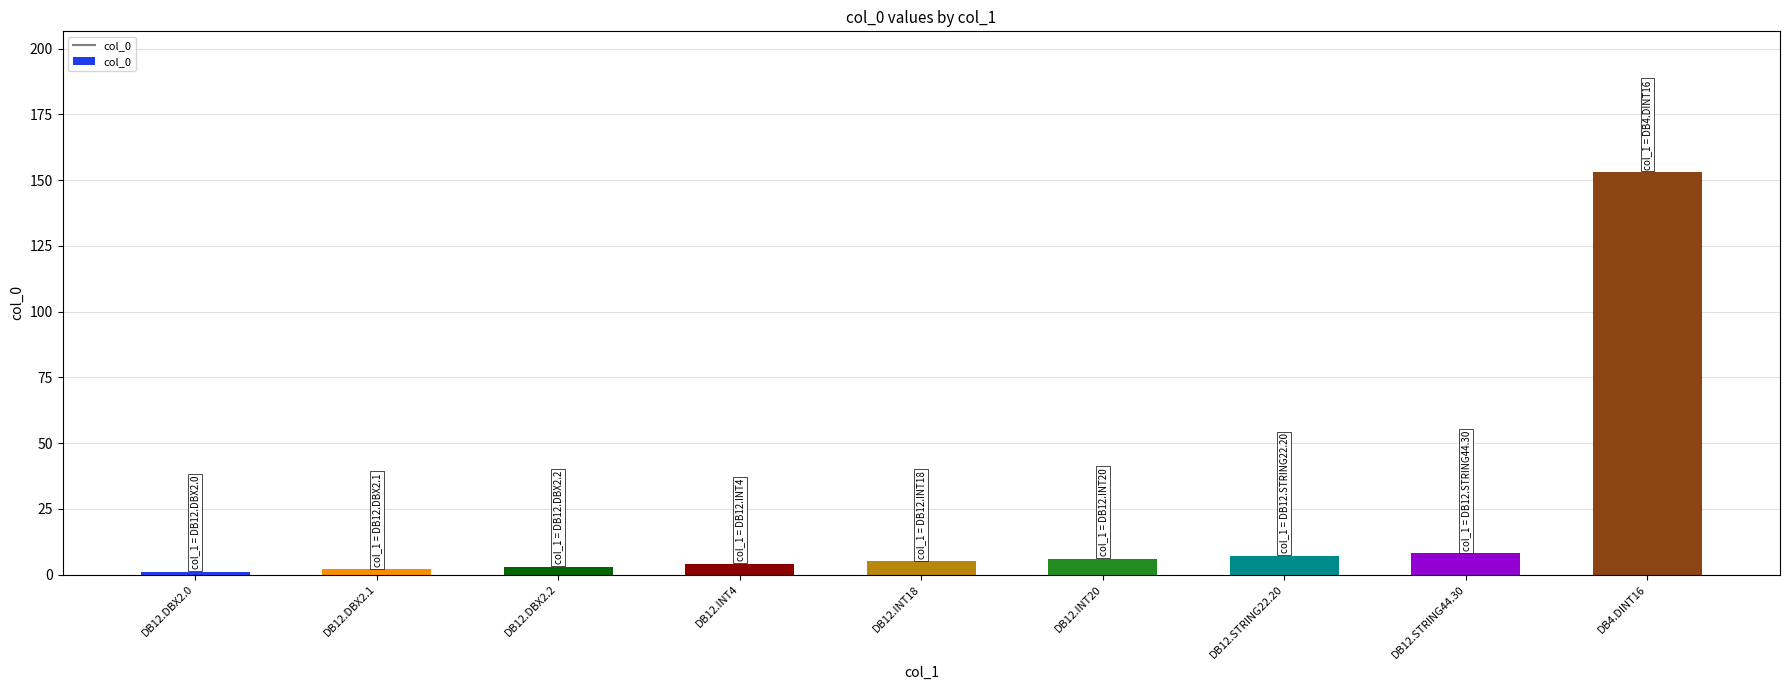

What position from the right is DB12.STRING22.20?

3